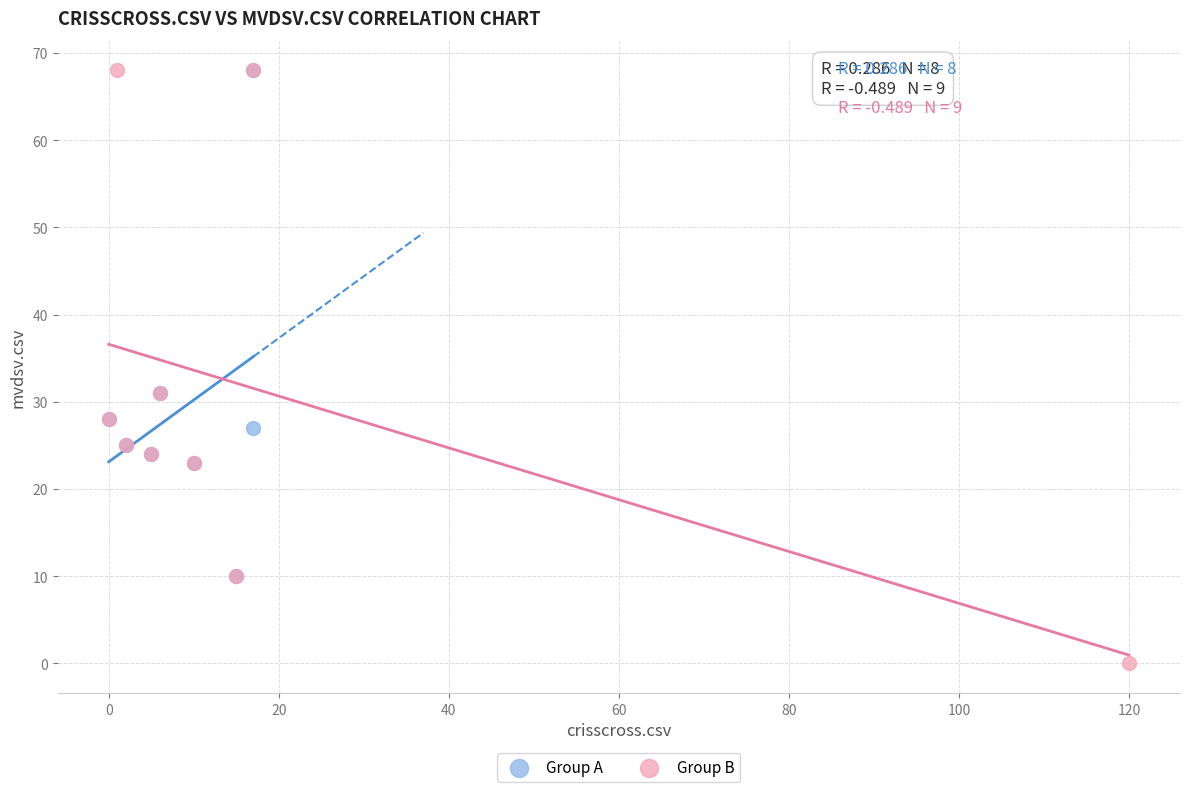

Which series has the widest spread of Y values?

Group B